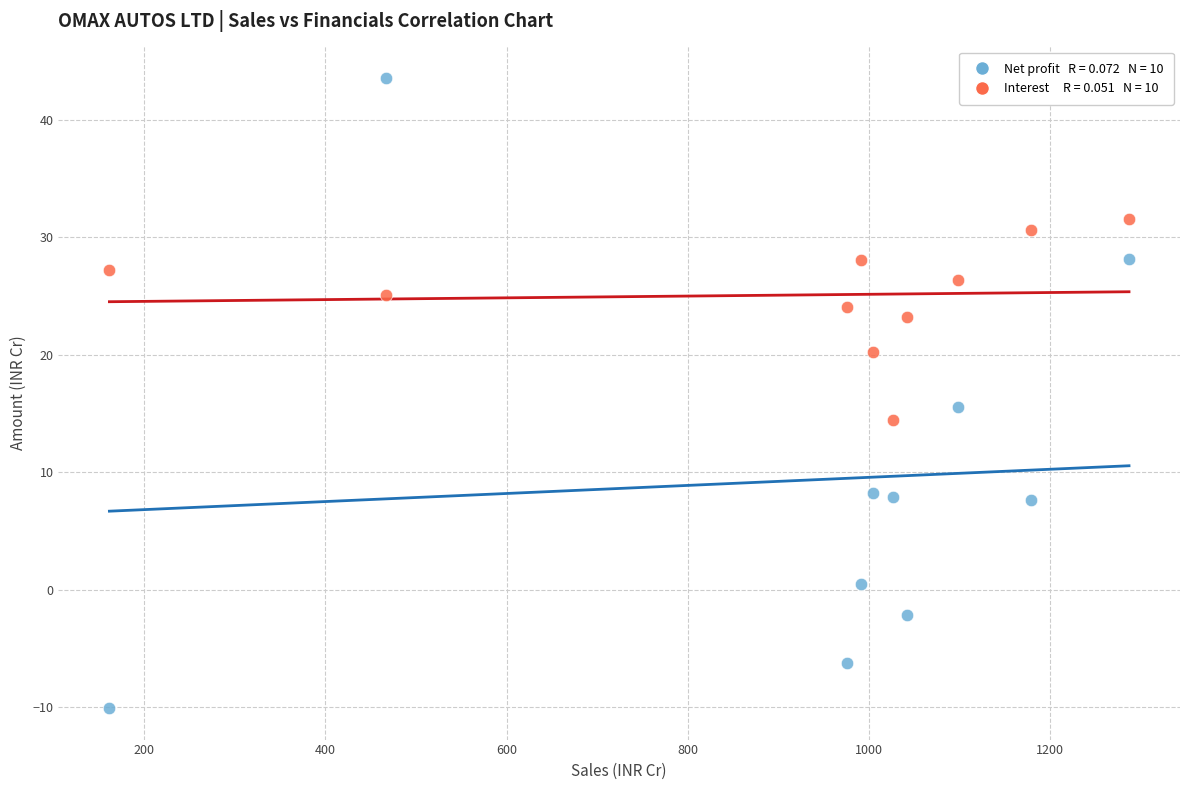

Across all data points, what is the range of X values (max minus min)?

1125.5